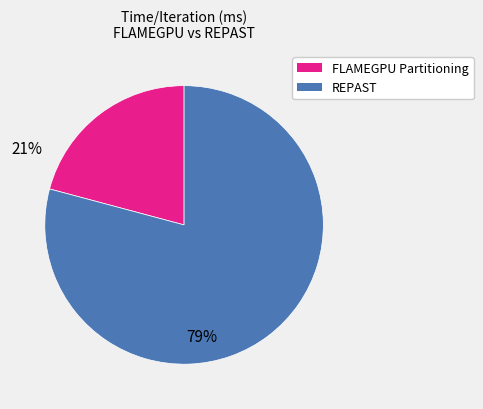

Is there a majority slice in this chart?

Yes